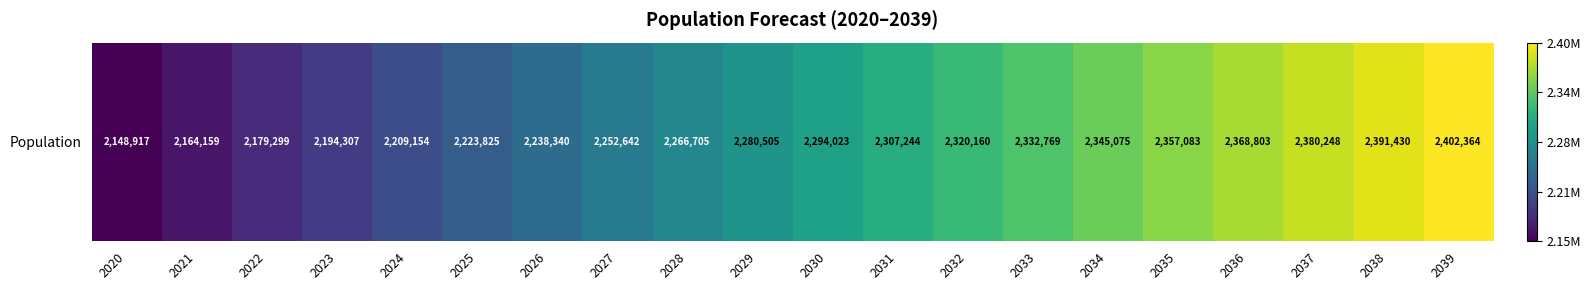

What is the change in value from 2027 to 2036?

+116161